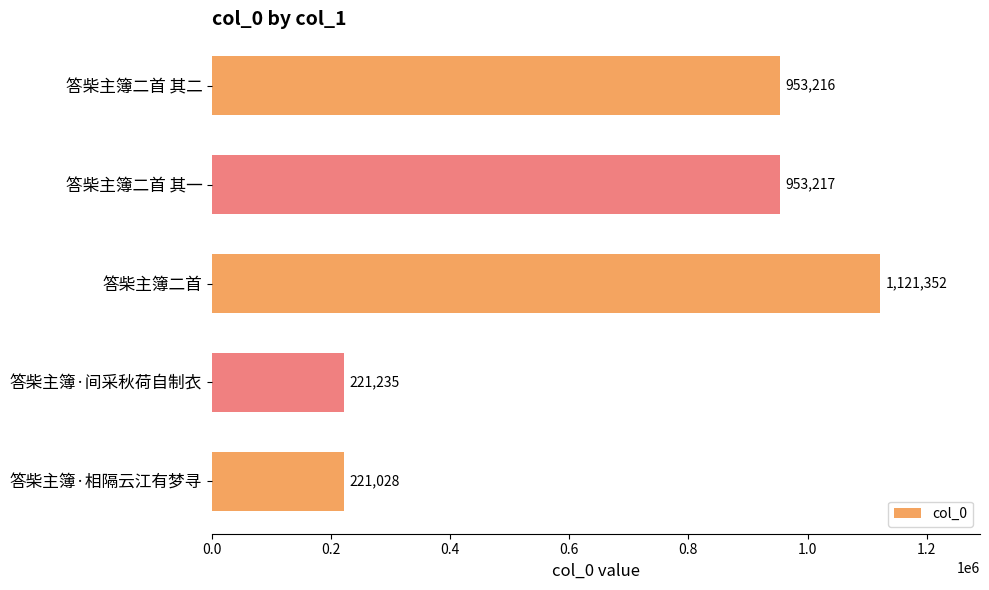

Is it true that the value at 答柴主簿·间采秋荷自制衣 is 221235?

True